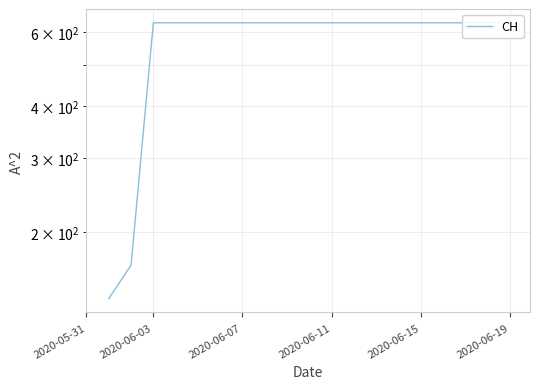

How many lines are shown in the chart?

1